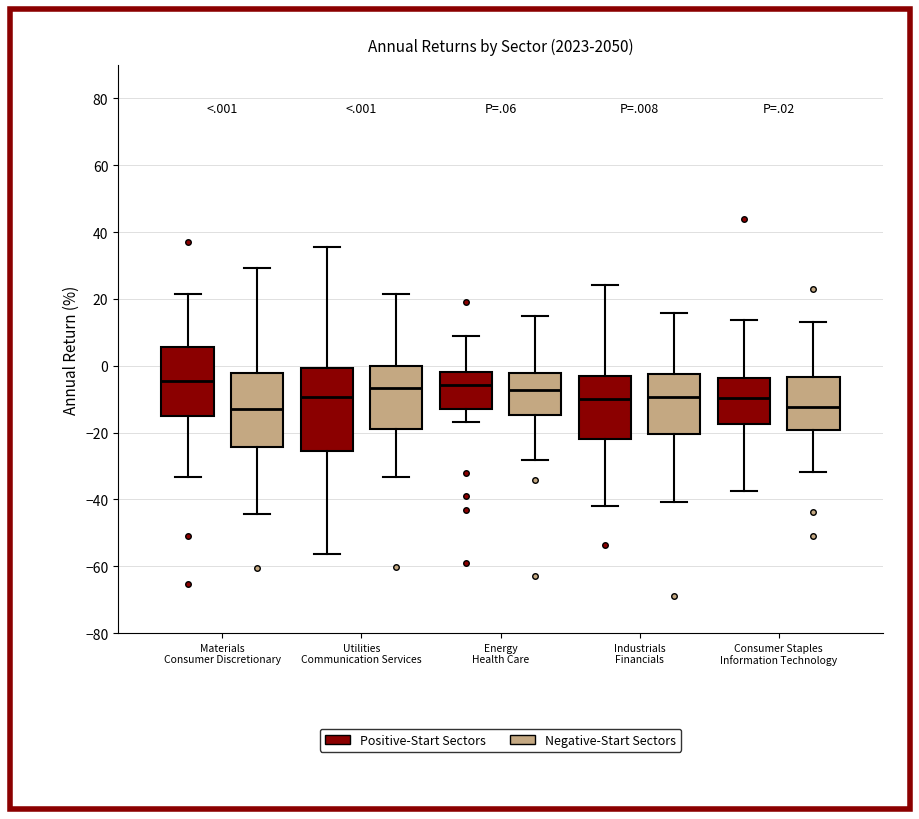

Reading left to right, transcribe this box plot: for each box, give where its median line is, the range the box spans, and where its two whiskers end, as read against the y-axis. The values are not printed on the chart, so give them approximately, as read against the axis.

Materials Consumer Discretionary (Positive-Start Sectors): median -4, box -14 to 6, whiskers -34 to 22
Materials Consumer Discretionary (Negative-Start Sectors): median -14, box -24 to -2, whiskers -44 to 30
Utilities Communication Services (Positive-Start Sectors): median -10, box -26 to 0, whiskers -56 to 36
Utilities Communication Services (Negative-Start Sectors): median -6, box -20 to 0, whiskers -34 to 22
Energy Health Care (Positive-Start Sectors): median -6, box -12 to -2, whiskers -16 to 8
Energy Health Care (Negative-Start Sectors): median -8, box -14 to -2, whiskers -28 to 14
Industrials Financials (Positive-Start Sectors): median -10, box -22 to -4, whiskers -42 to 24
Industrials Financials (Negative-Start Sectors): median -10, box -20 to -2, whiskers -40 to 16
Consumer Staples Information Technology (Positive-Start Sectors): median -10, box -18 to -4, whiskers -38 to 14
Consumer Staples Information Technology (Negative-Start Sectors): median -12, box -20 to -4, whiskers -32 to 12